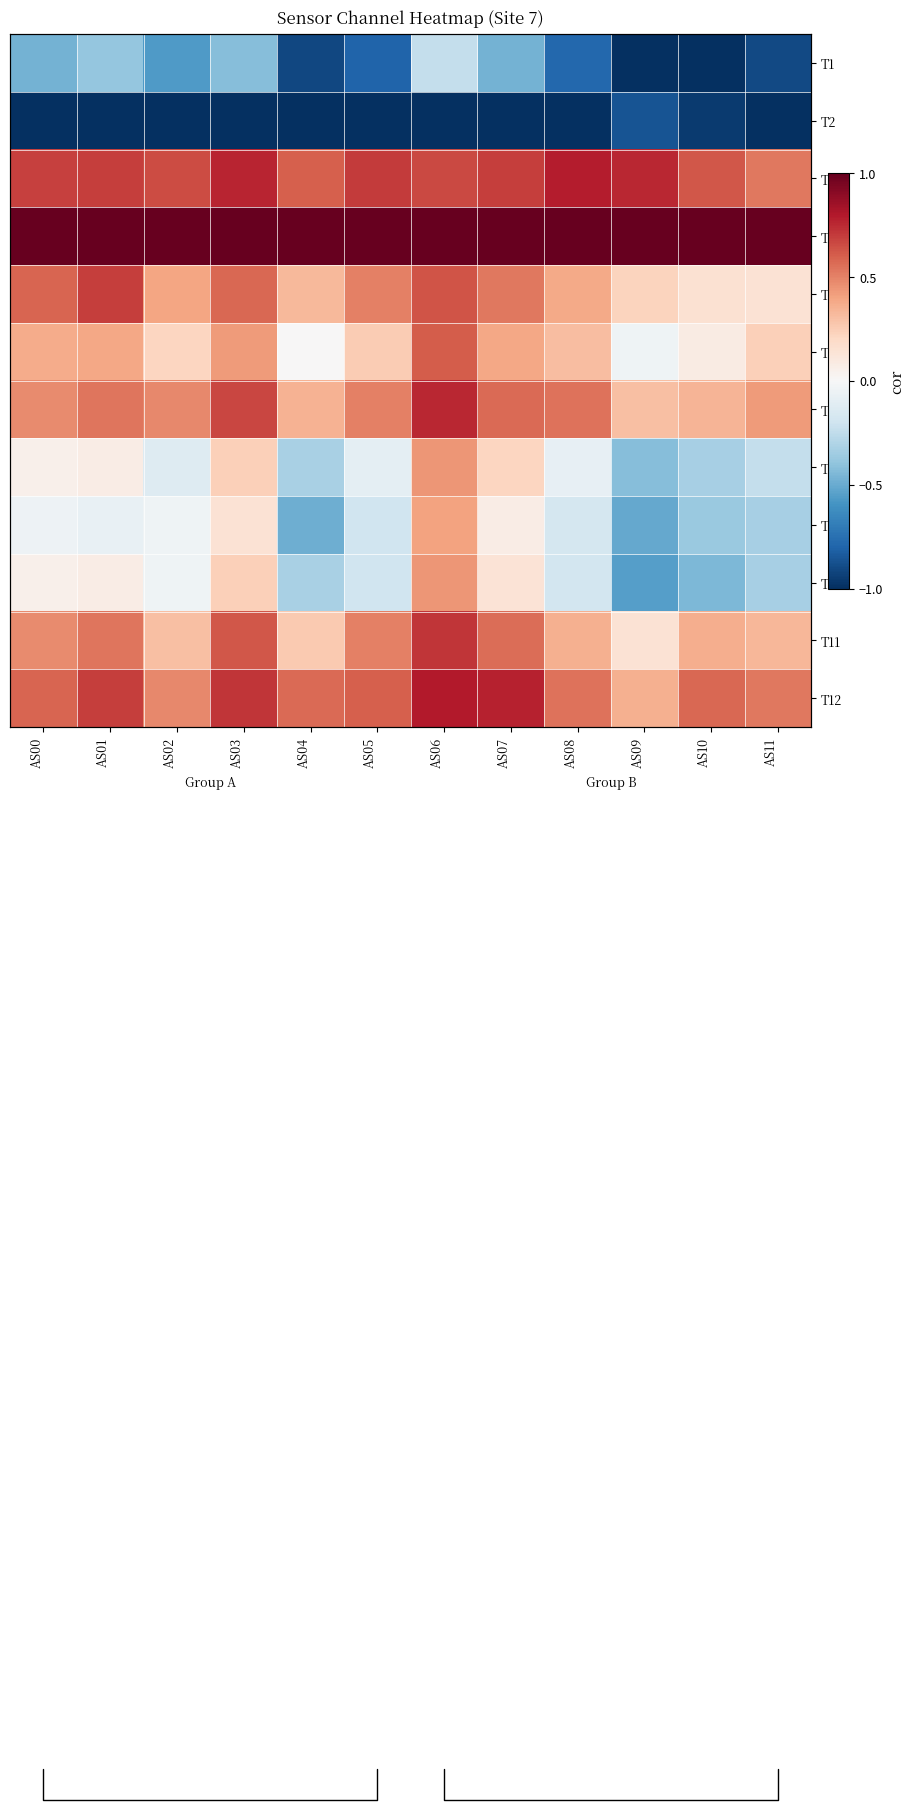

What is the sum of all T11 values?

5.2